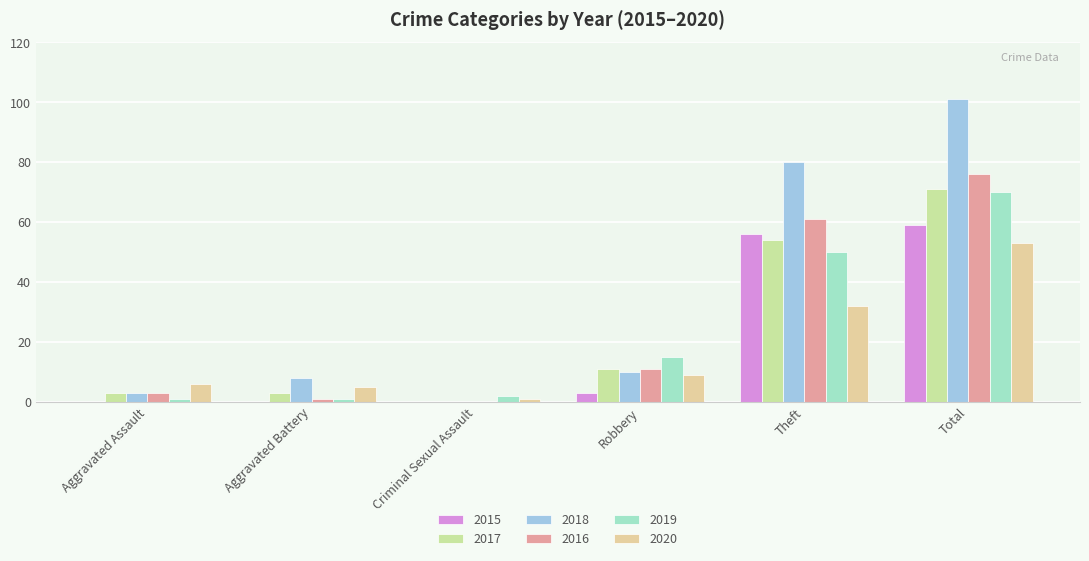

What are all the series names shown in the legend?

2015, 2017, 2018, 2016, 2019, 2020